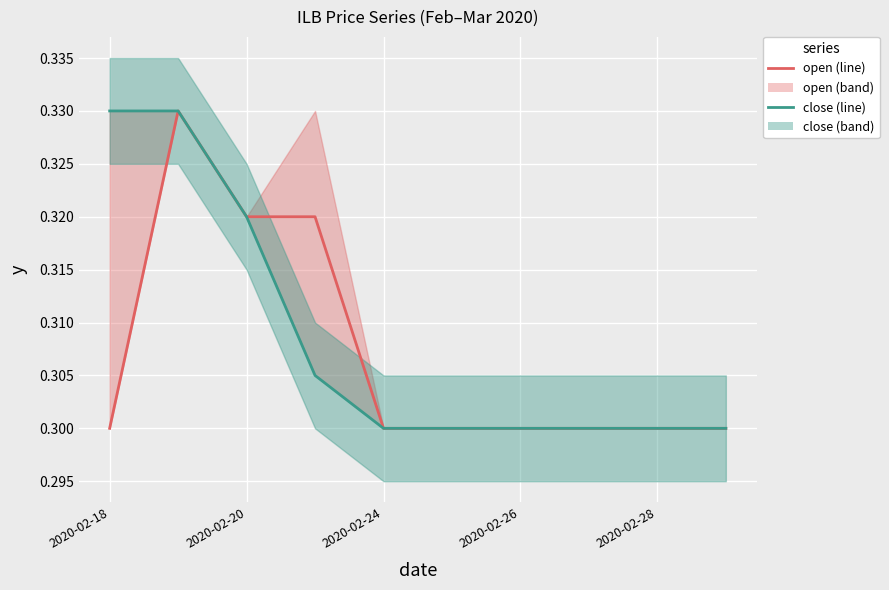

Which series has the largest range (max minus min)?

open